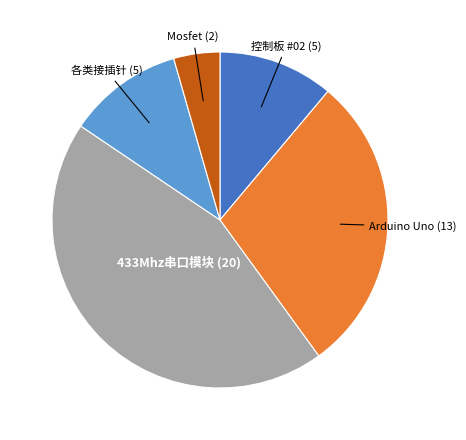

Is there a majority slice in this chart?

No